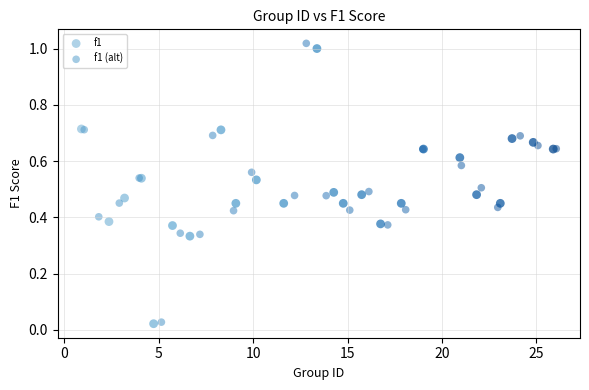

What are all the series names shown in the legend?

f1, f1 (alt)